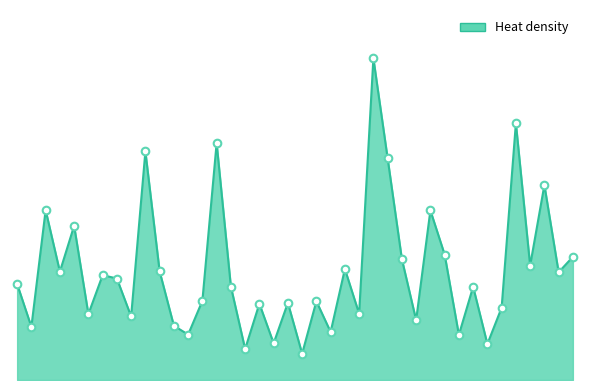

Does the chart have visible grid lines?

No